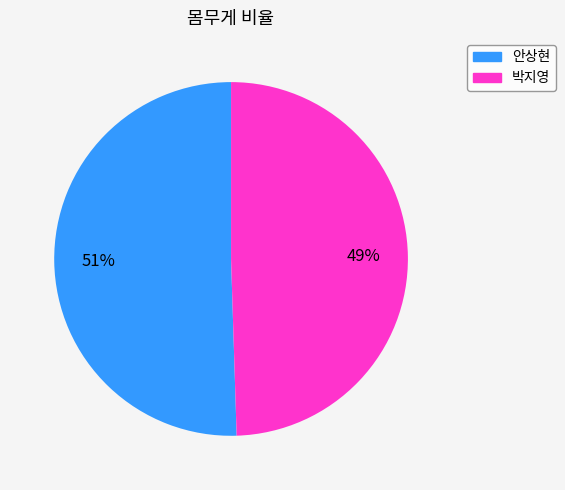

To the nearest percent, what percentage of the pie is 박지영?

49%